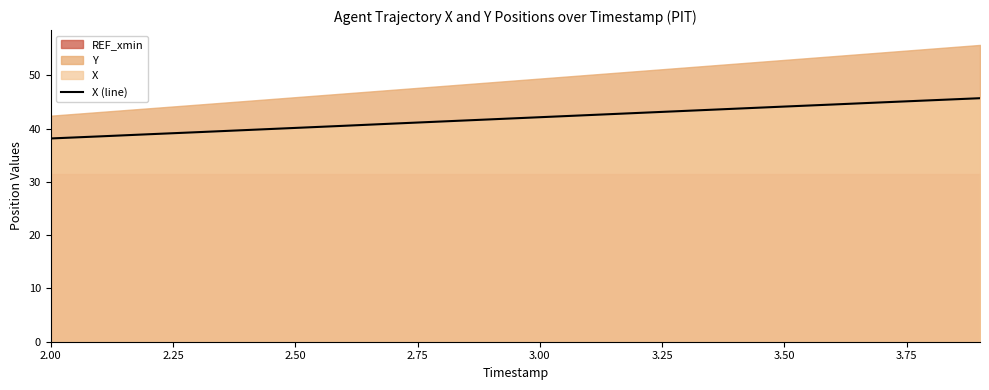

What is the maximum value for X (line)?

45.7